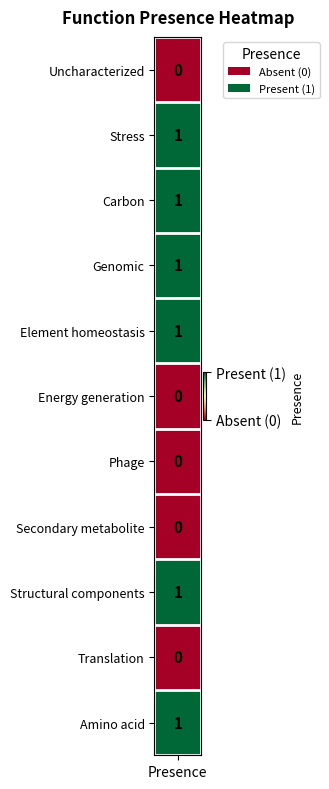

Reading left to right, what are all the values shown in this chart?

presence=0	1=1	2=1	3=1	4=1	5=0	6=0	7=0	8=1	9=0	10=1